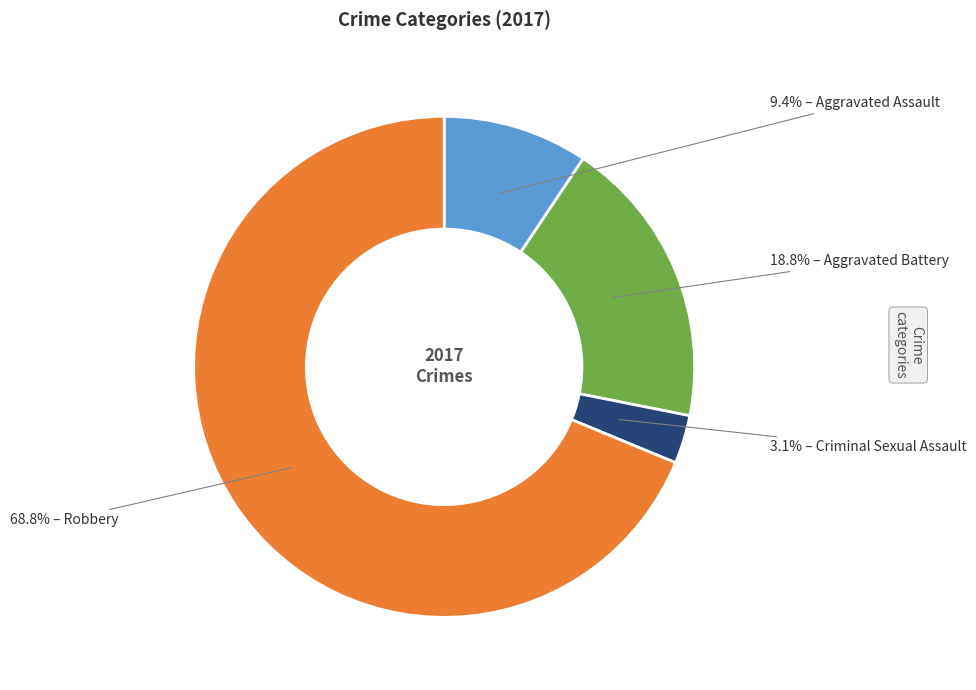

Does any single category account for the majority?

Yes